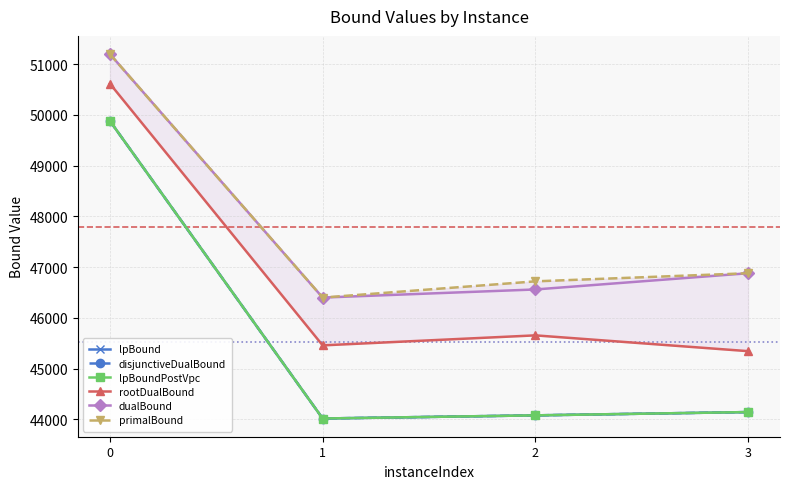

Is the value of lpBoundPostVpc at 2 greater than the value of primalBound at 0?

No